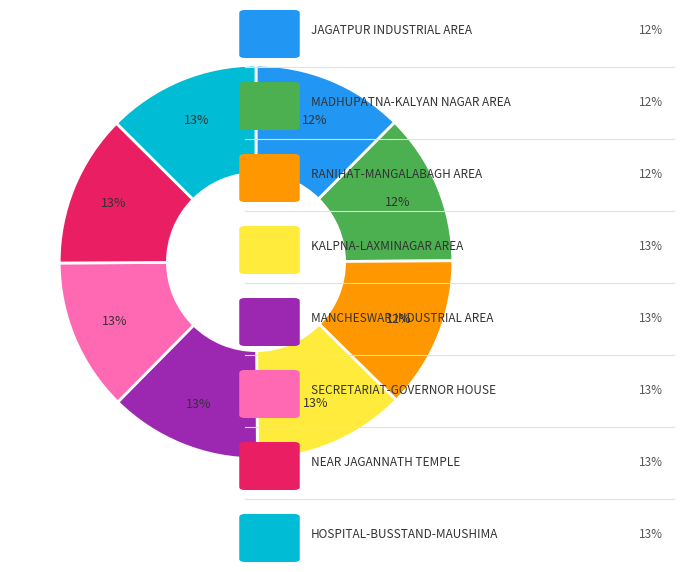

How many slices are in this pie chart?

8